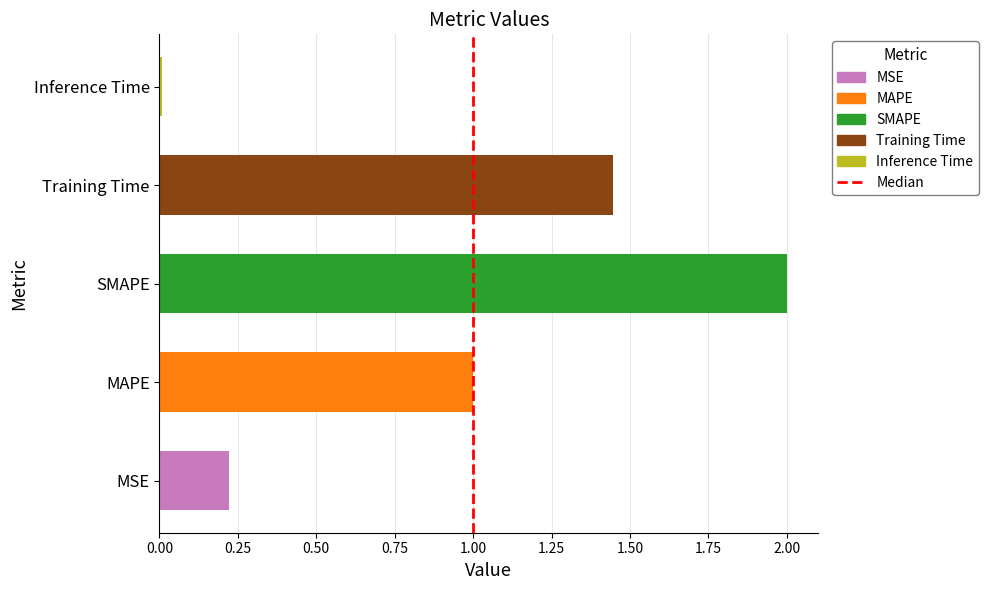

What is the approximate value at SMAPE?

2.0